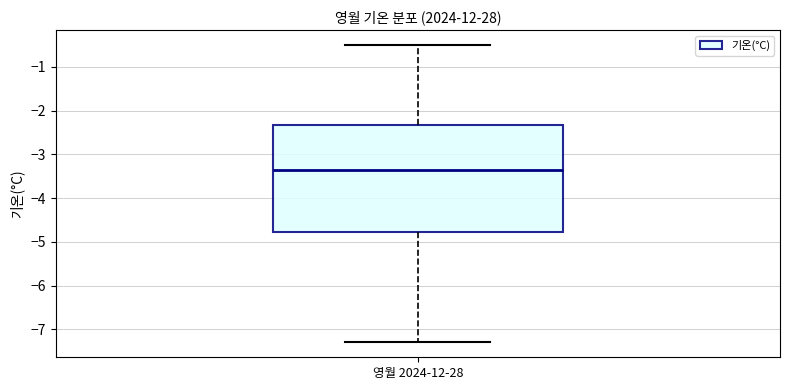

Where is the upper edge of the box for 영월 2024-12-28 on the y-axis? The values are not printed on the chart, so give them approximately, as read against the axis.

-2.3